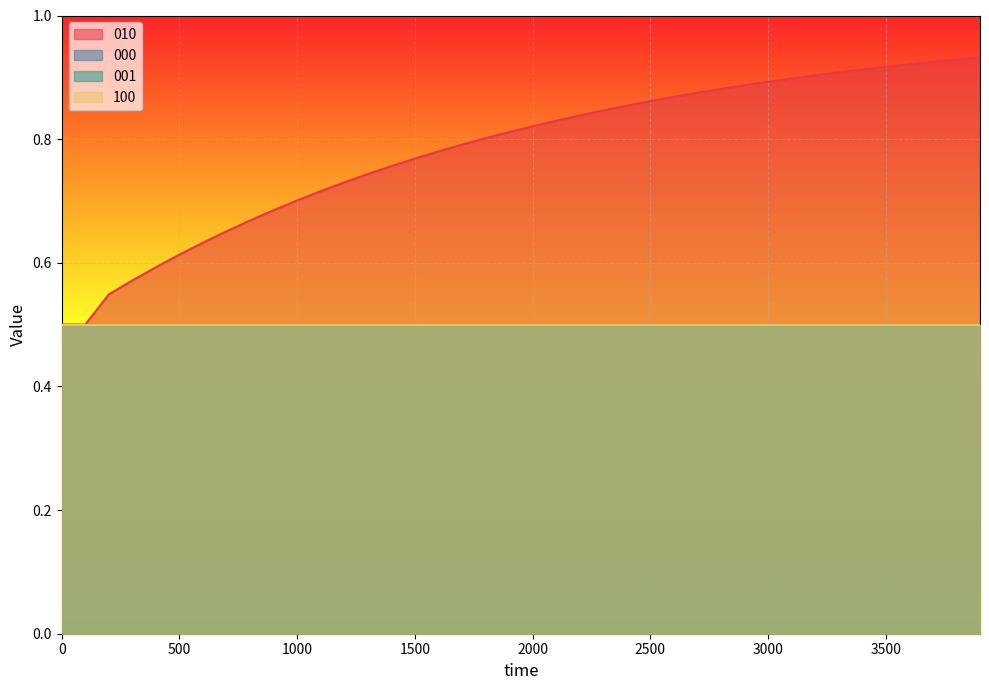

What is the average value of the 000 series?

0.5